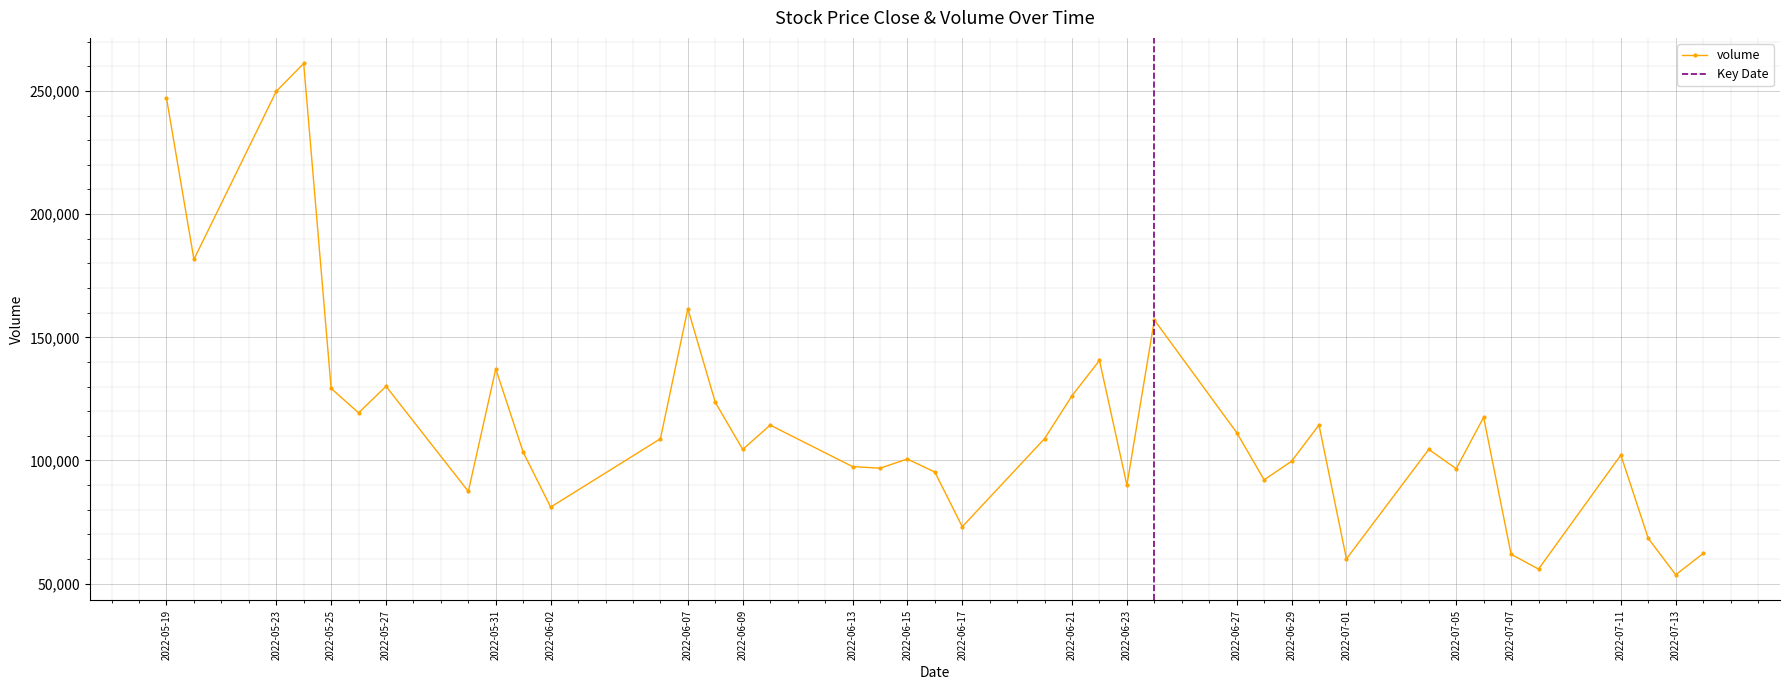

True or false: there are more than 0 points higher than both neighbors.

True